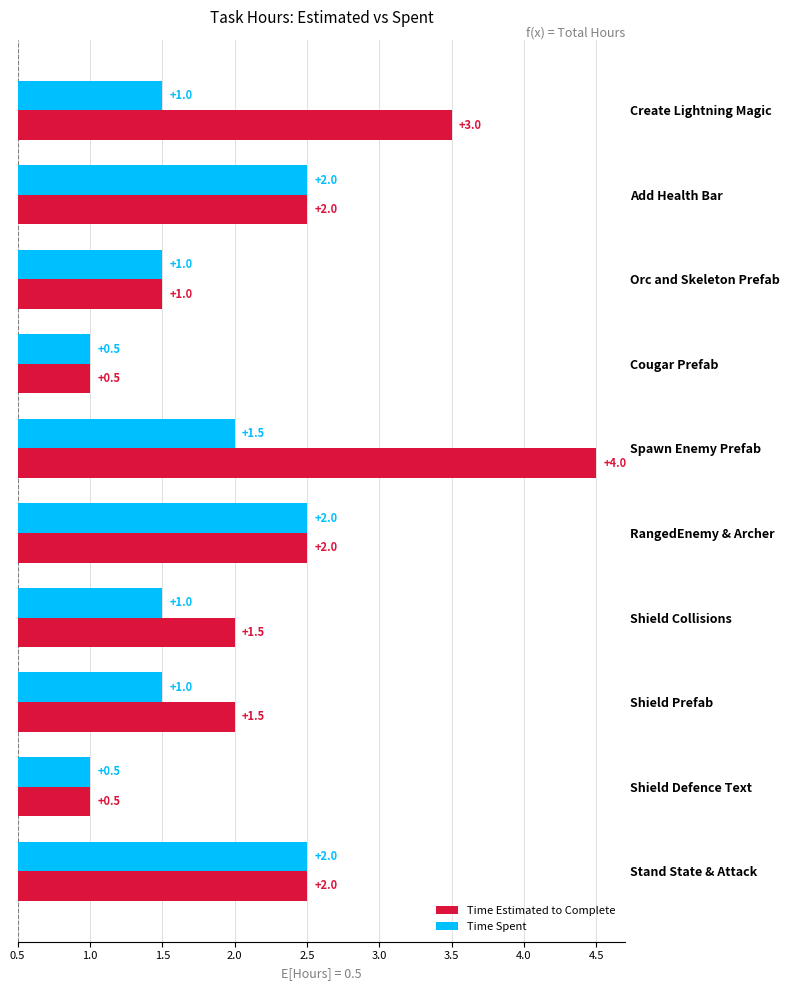

How many groups of bars are there?

10